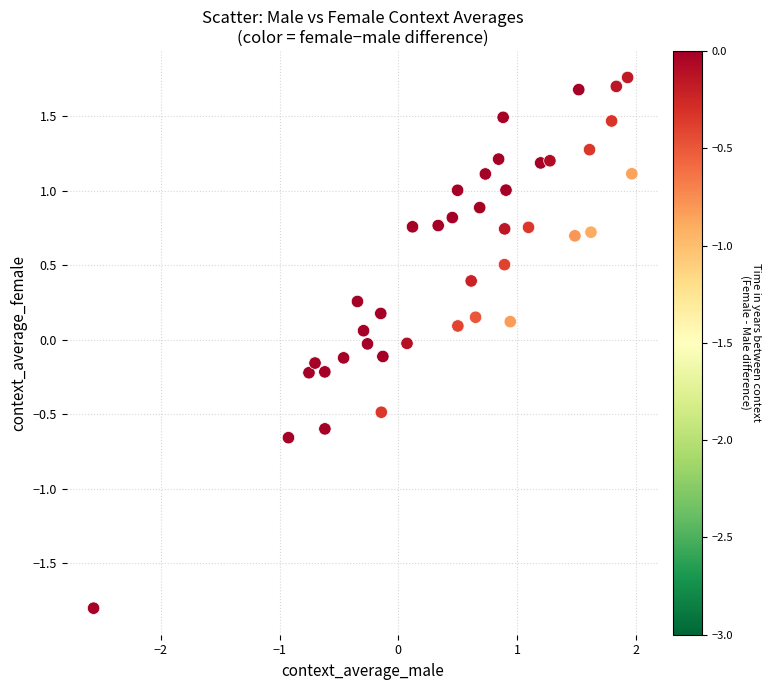

What is the range of X values (max minus min)?

4.5